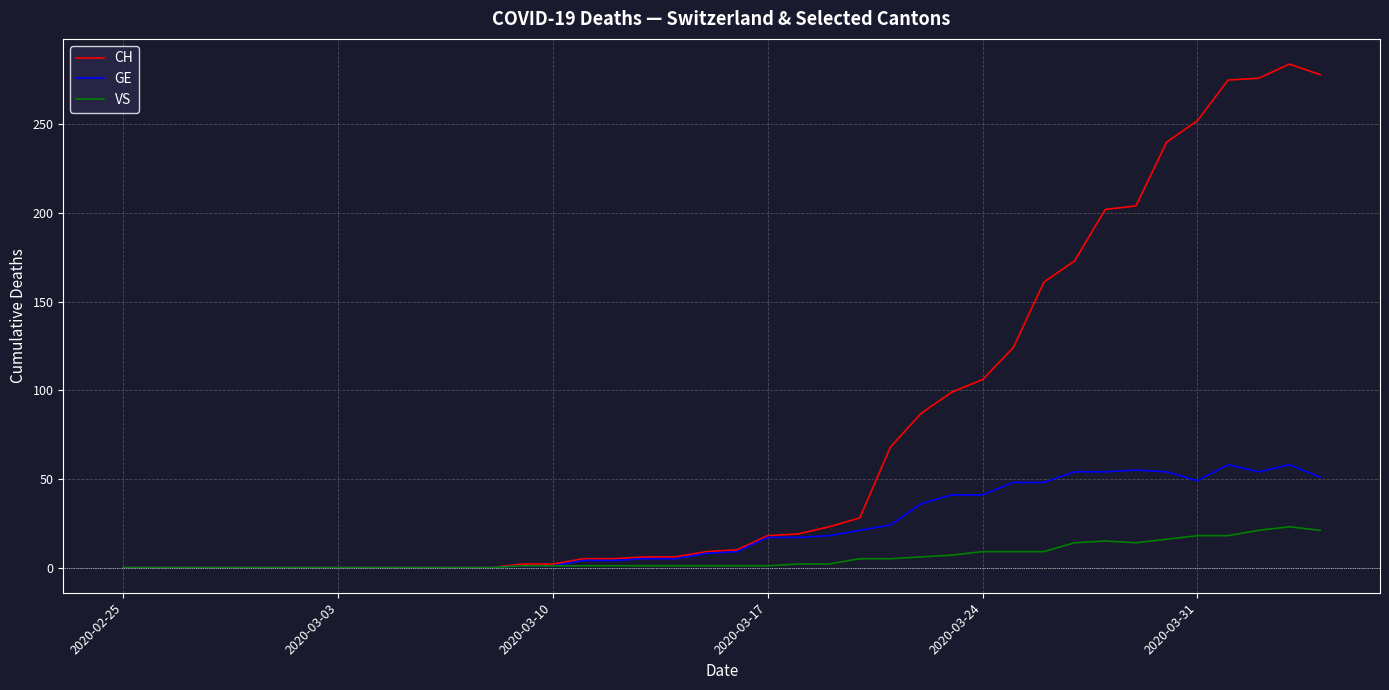

Which series has the widest spread of values?

CH